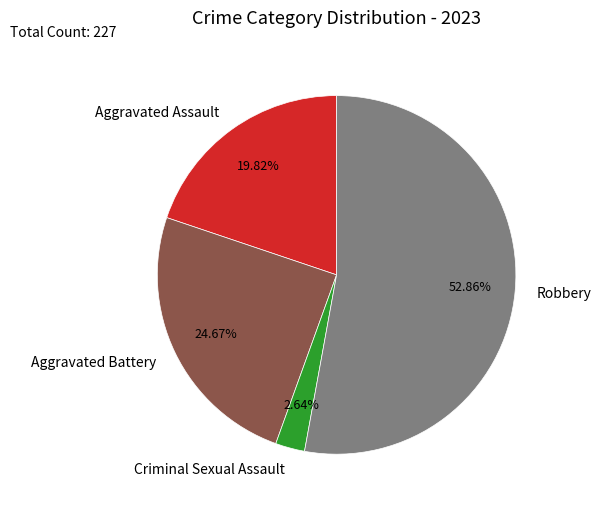

To the nearest percent, what is the combined percentage of Criminal Sexual Assault and Aggravated Assault?

22%